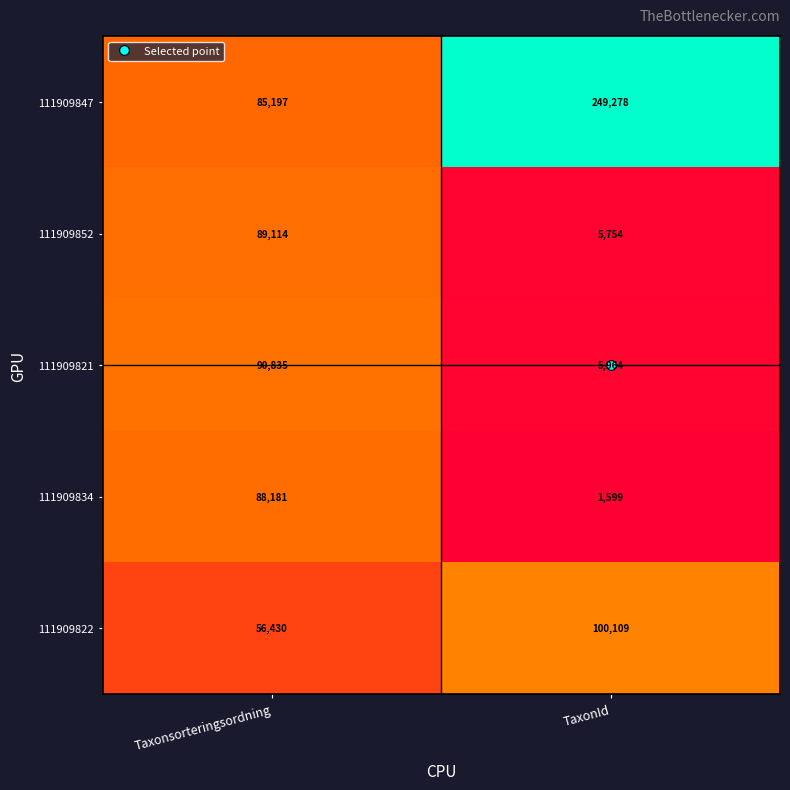

Is the value of 111909821 at TaxonId greater than the value of 111909834 at TaxonId?

Yes